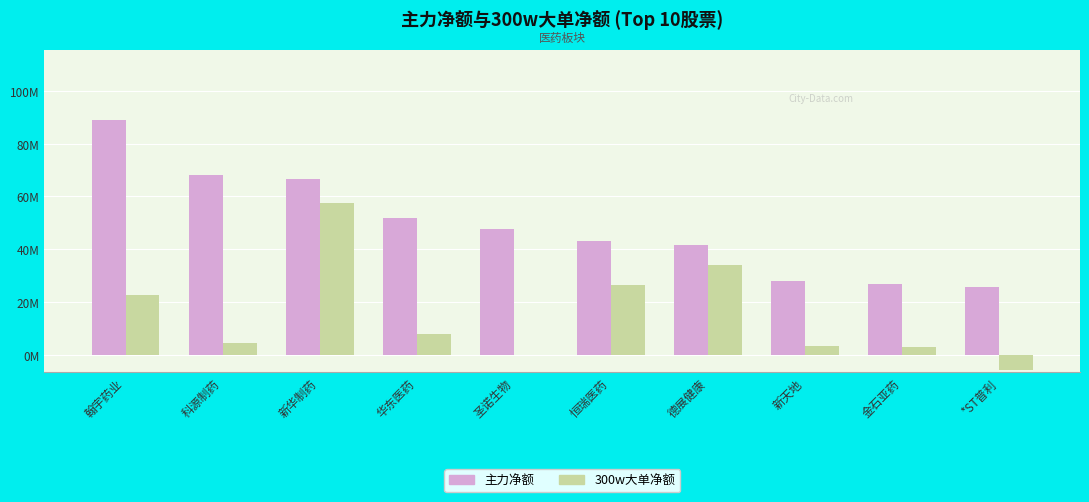

Are the bars grouped side by side (vs. stacked)?

Yes